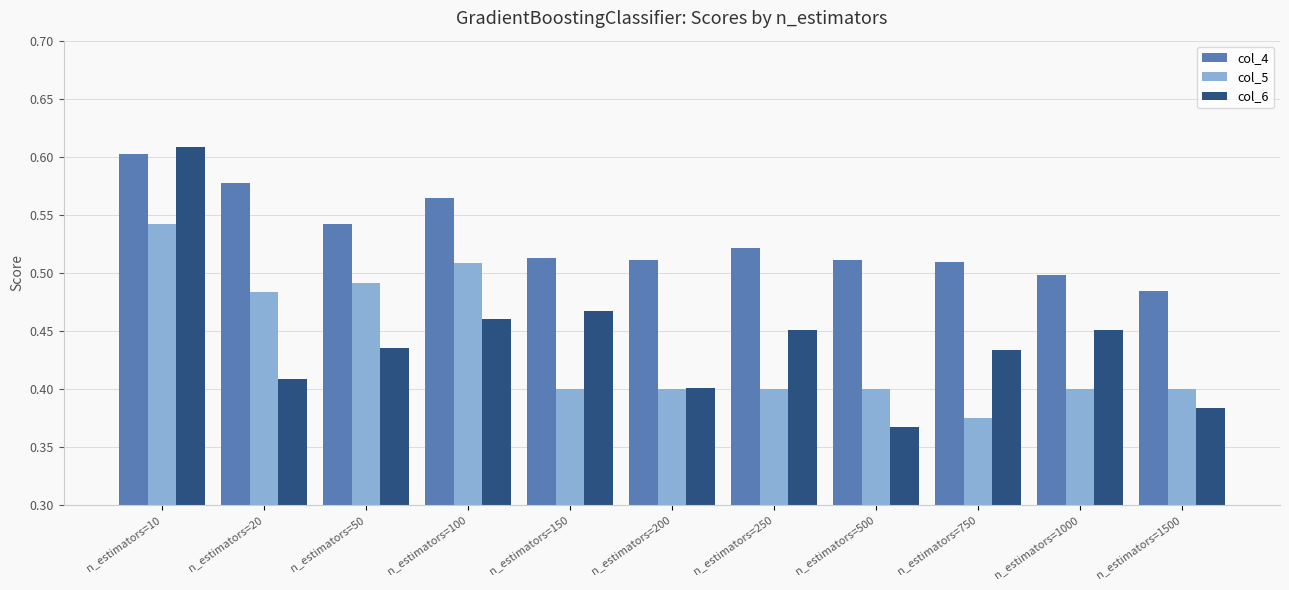

What is the total value across all series at n_estimators=50?

1.5